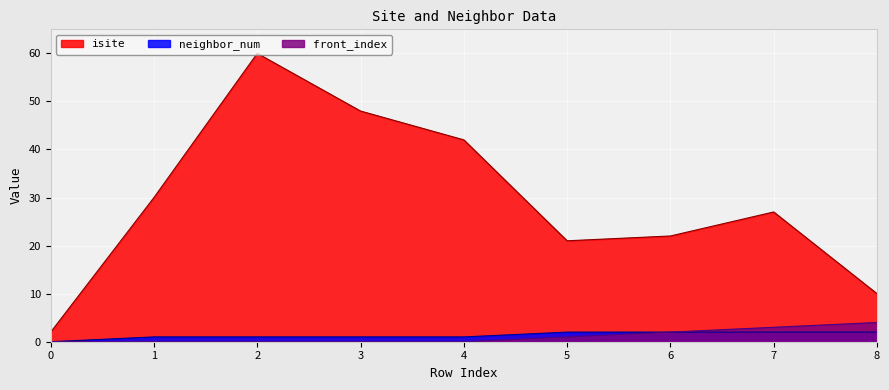

True or false: neighbor_num and front_index cross at least once.

False